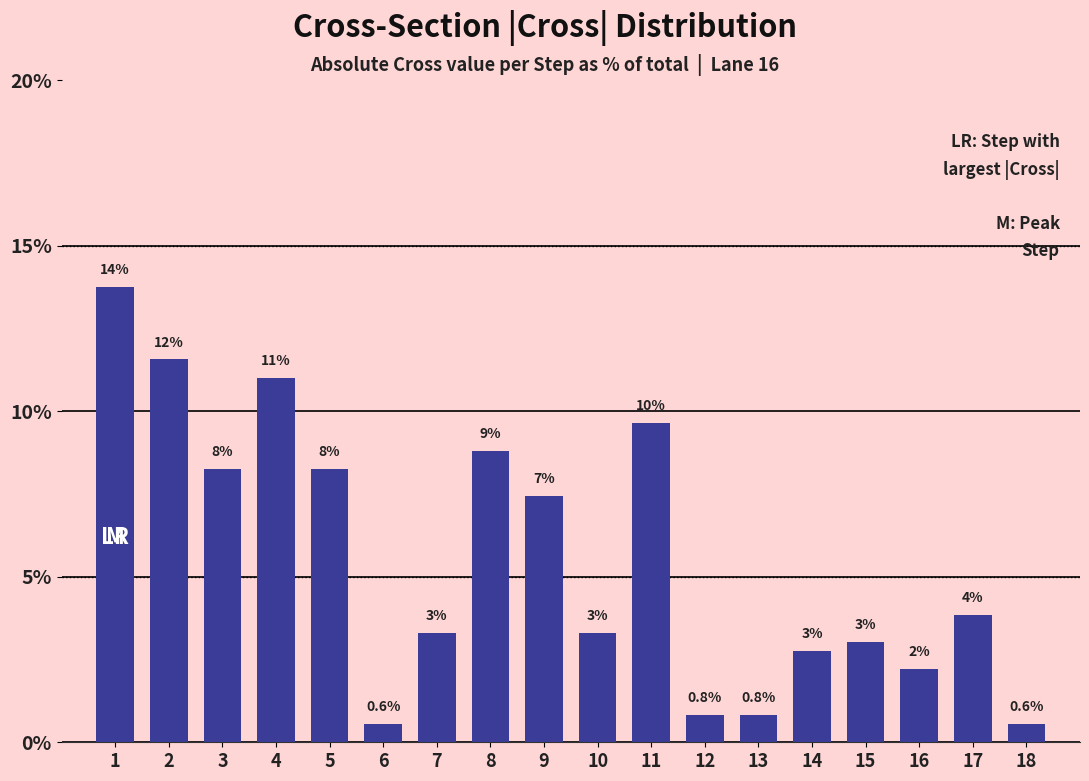

What is the approximate value at 15?

3.0